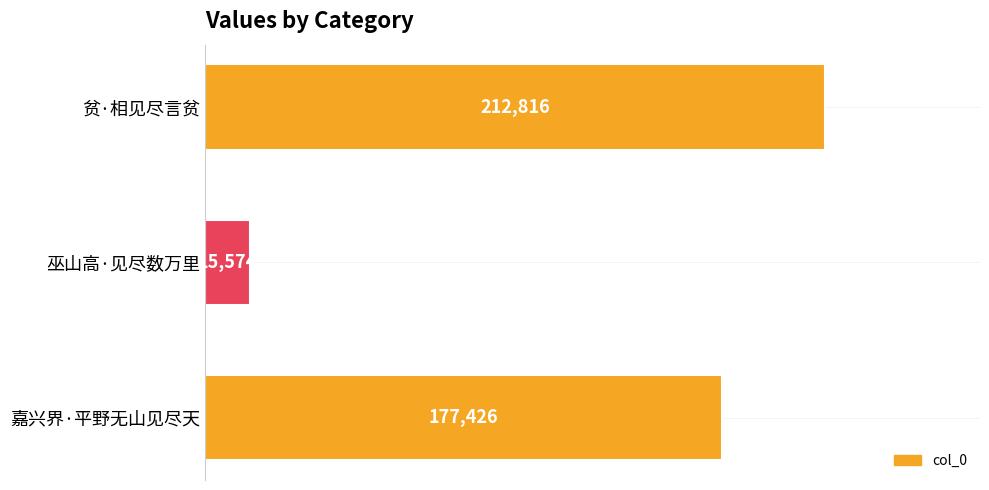

Where is the data nearest to the value 114195?

嘉兴界·平野无山见尽天